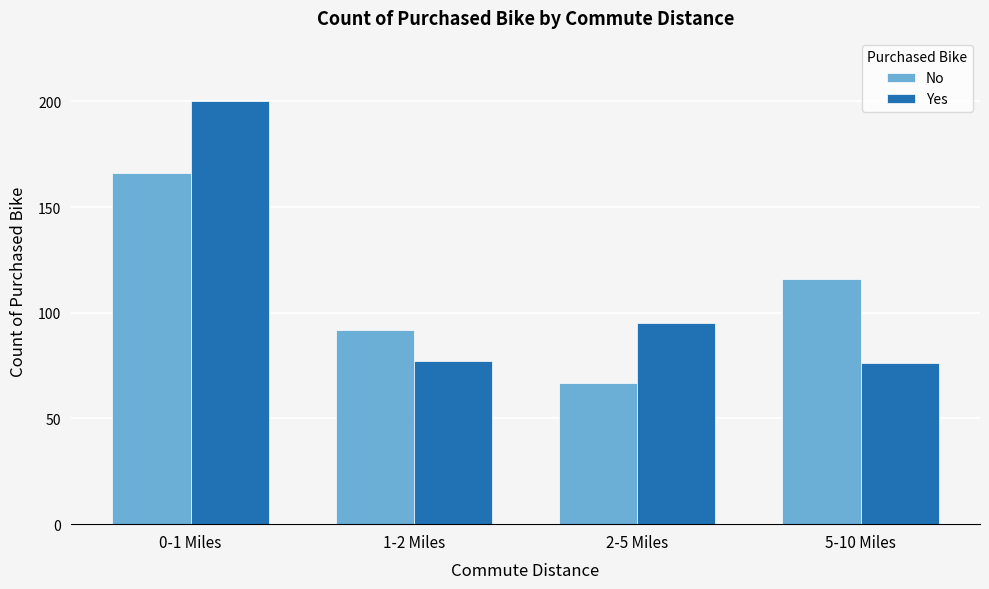

Reading left to right, transcribe all the data shown in this chart.

No: 166	92	67	116
Yes: 200	77	95	76